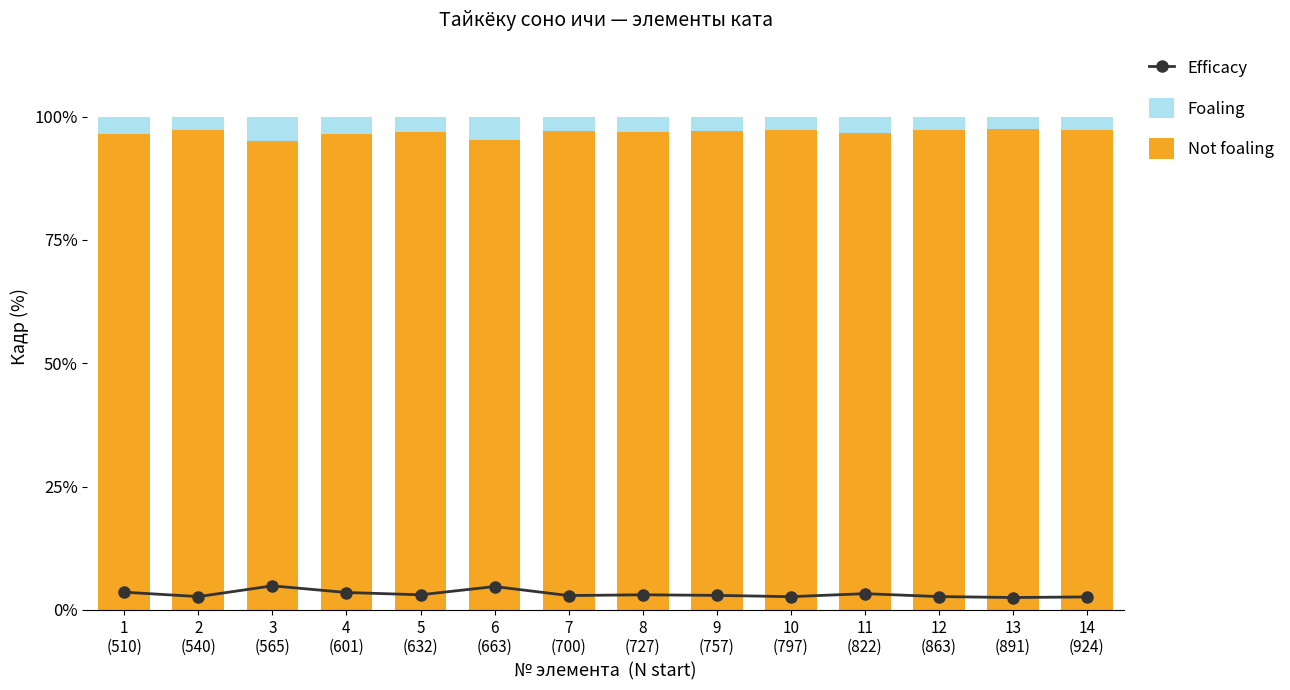

List the labels in order of Not foaling value, largest first.

13
(891), 14
(924), 10
(797), 2
(540), 12
(863), 7
(700), 9
(757), 8
(727), 5
(632), 11
(822), 4
(601), 1
(510), 6
(663), 3
(565)